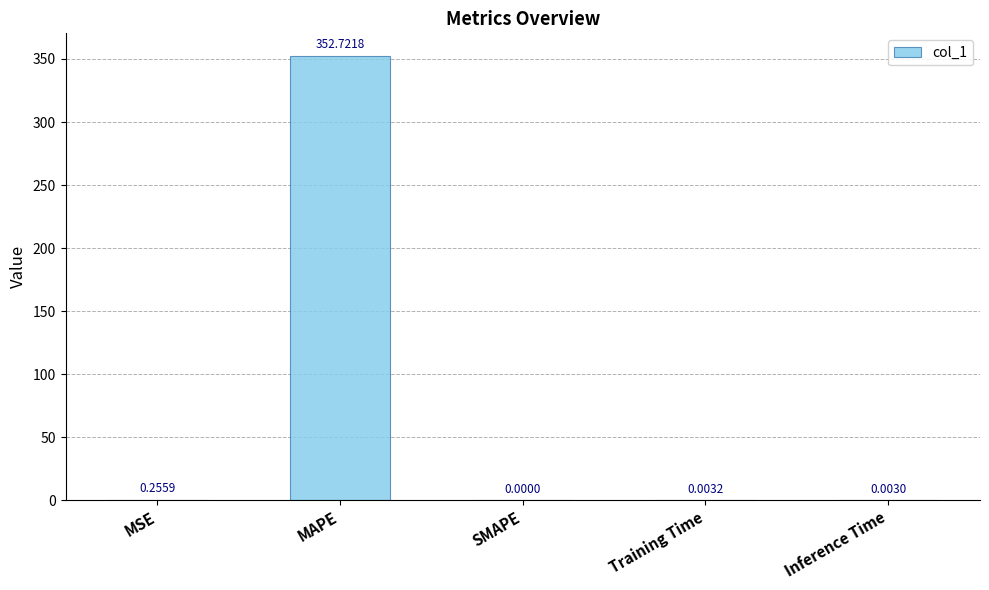

How many values exceed 0?

4